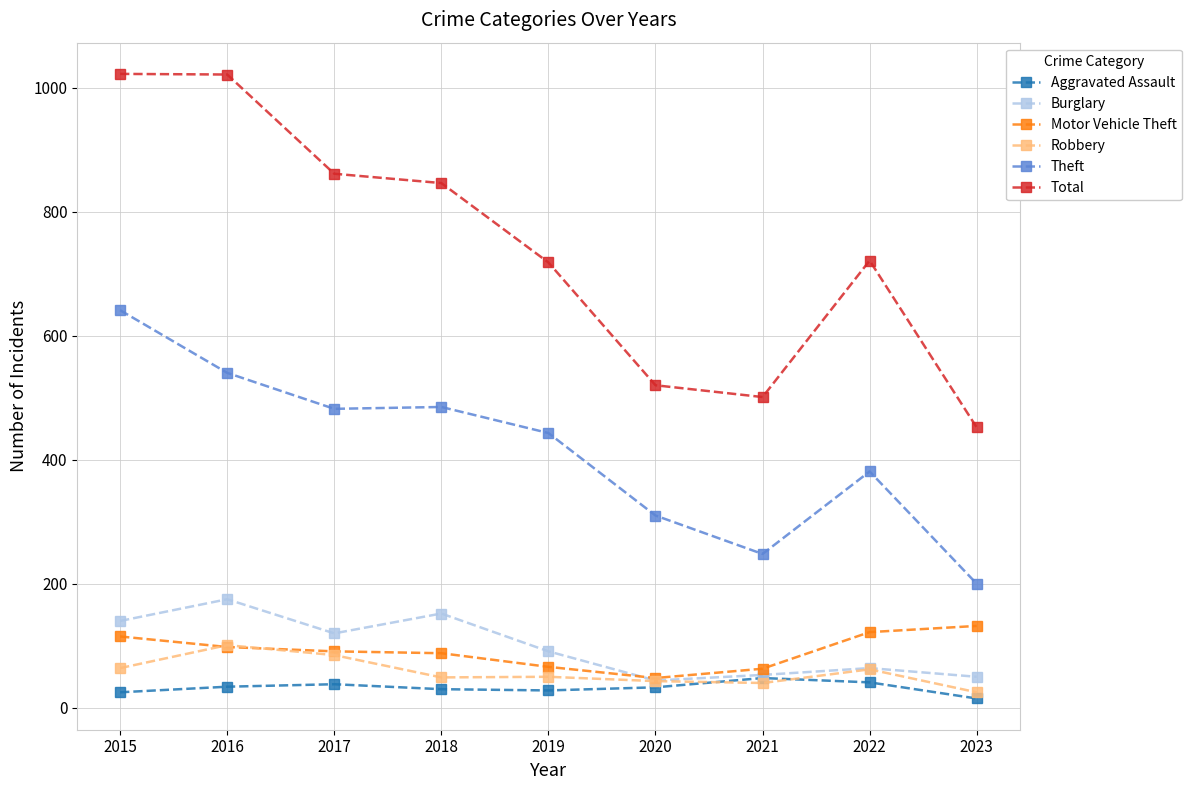

True or false: Total and Motor Vehicle Theft intersect in this chart.

False